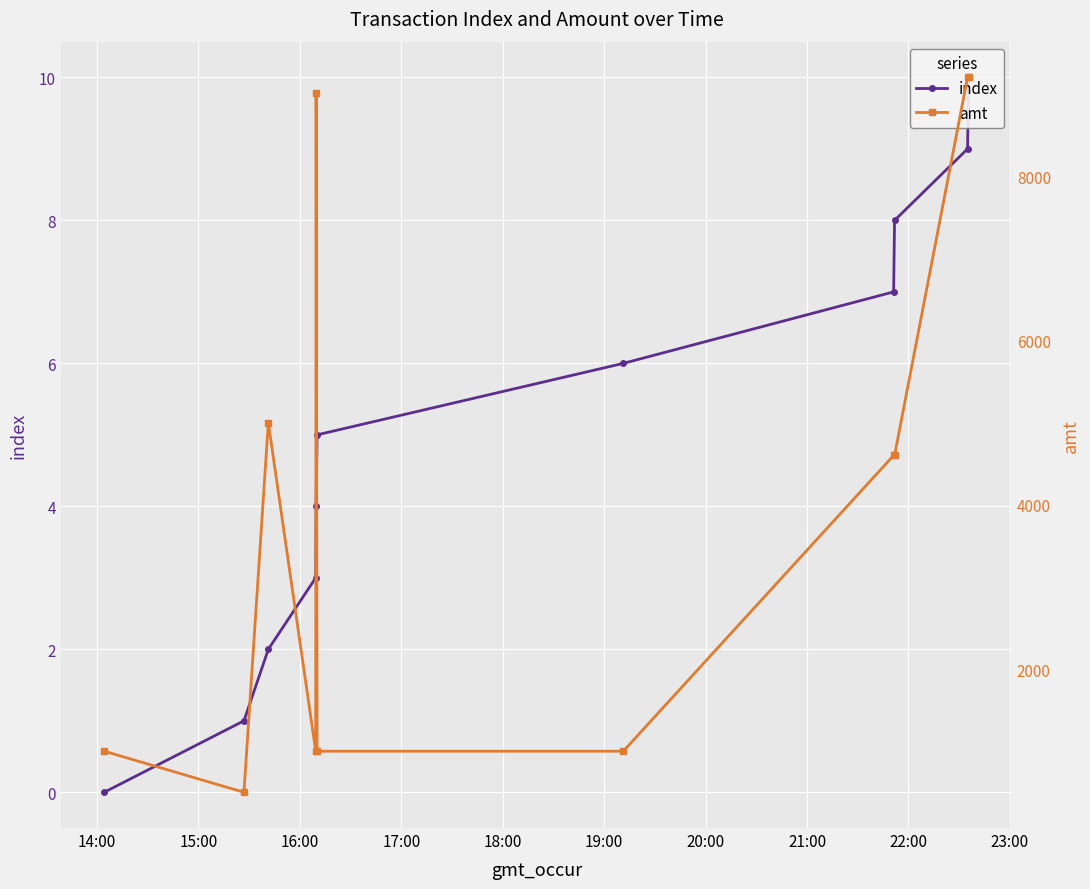

What is the average value of the index series?

5